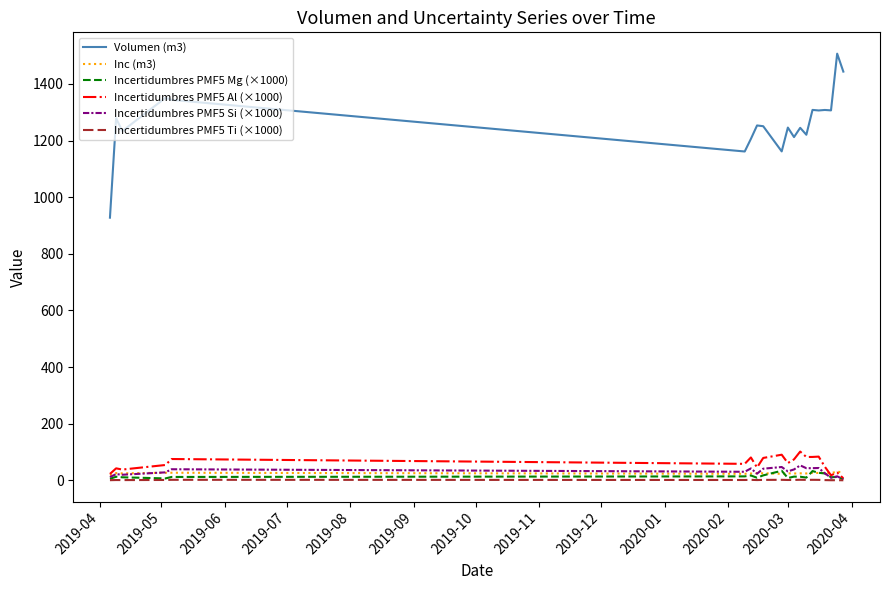

Which series has the largest total across all categories?

Volumen (m3)